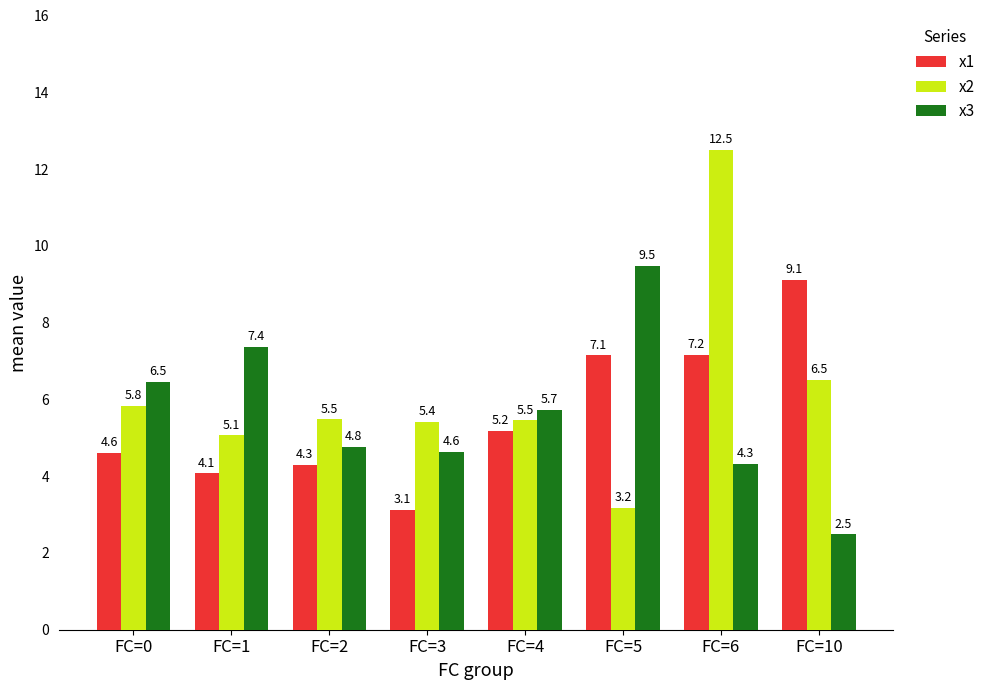

Reading left to right, transcribe all the data shown in this chart.

x1: FC=0=4.6	FC=1=4.1	FC=2=4.3	FC=3=3.1	FC=4=5.2	FC=5=7.1	FC=6=7.2	FC=10=9.1
x2: FC=0=5.8	FC=1=5.1	FC=2=5.5	FC=3=5.4	FC=4=5.5	FC=5=3.2	FC=6=12.5	FC=10=6.5
x3: FC=0=6.5	FC=1=7.4	FC=2=4.8	FC=3=4.6	FC=4=5.7	FC=5=9.5	FC=6=4.3	FC=10=2.5